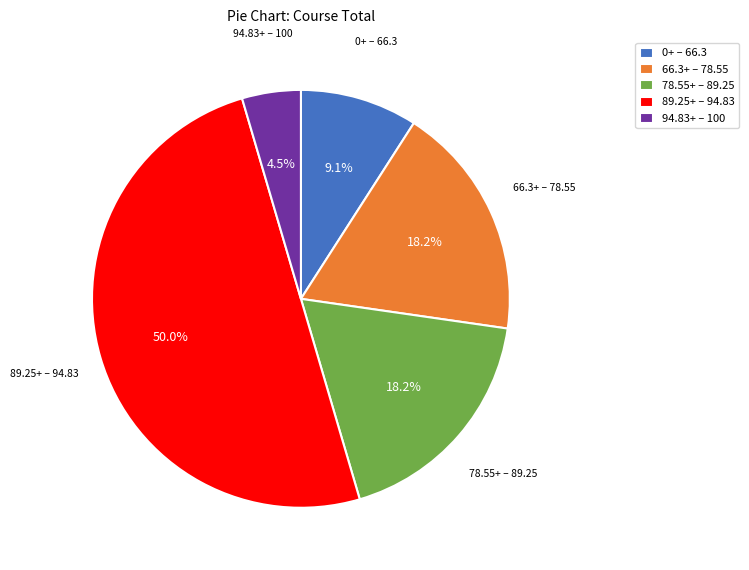

How much of the chart is everything except 94.83+ – 100?

95.5%